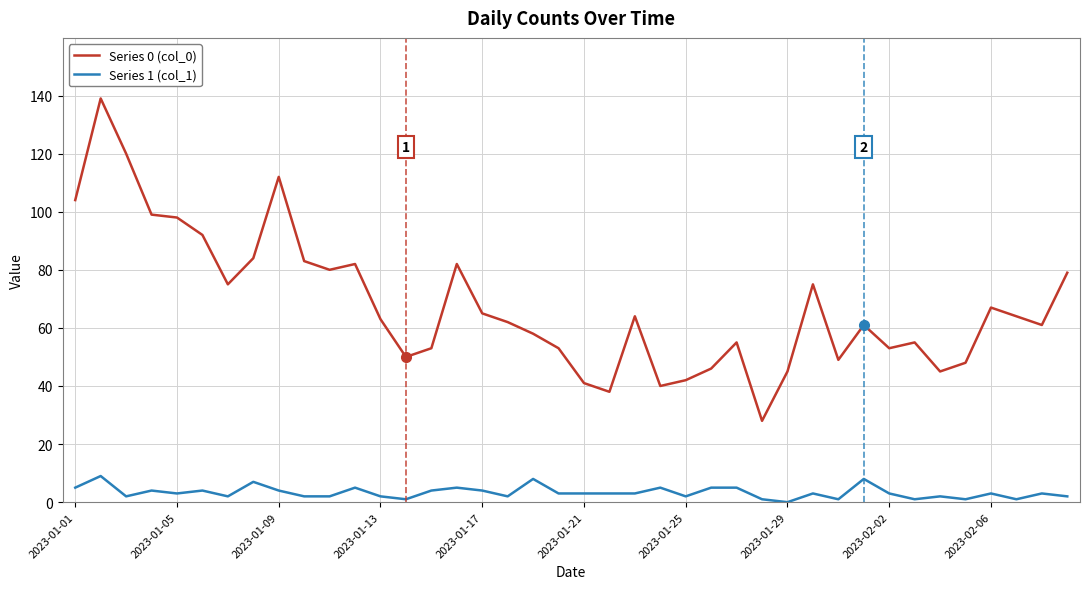

Which series has the largest range (max minus min)?

Series 0 (col_0)